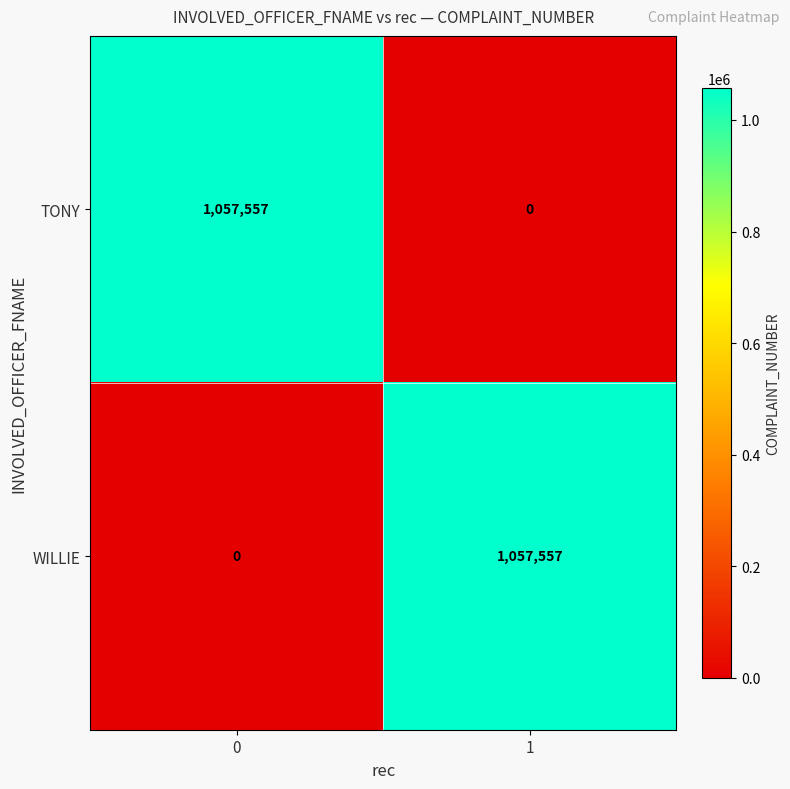

Is the value of WILLIE at 0 greater than the value of TONY at 0?

No